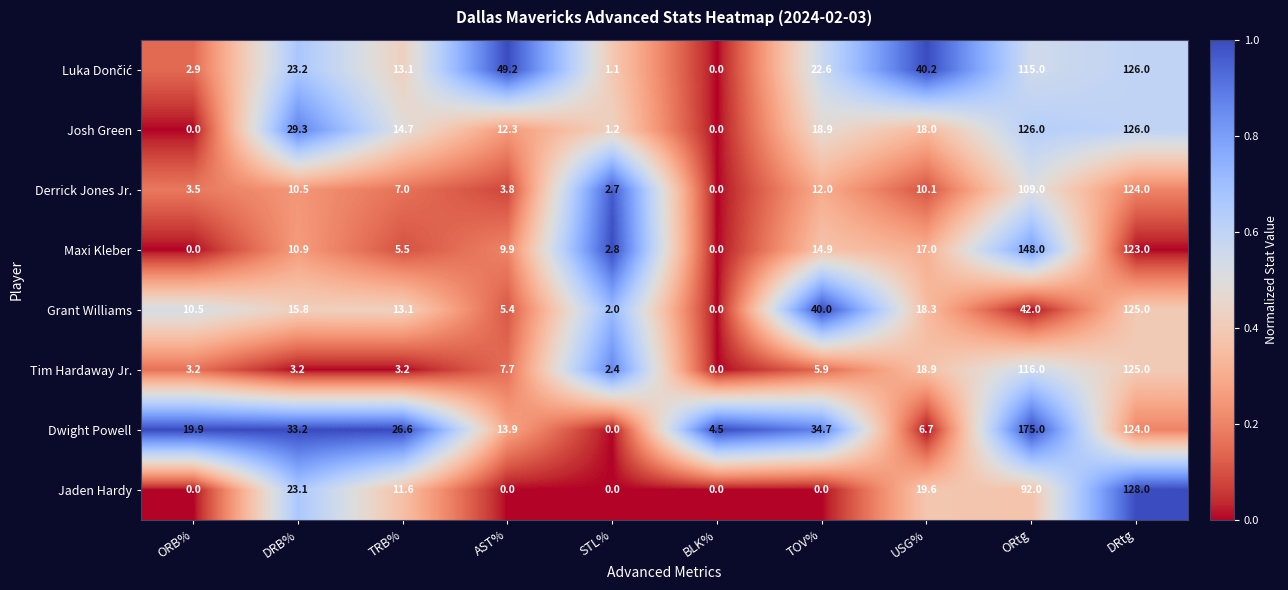

Between TOV% and DRtg, which series saw the biggest shift?

Jaden Hardy